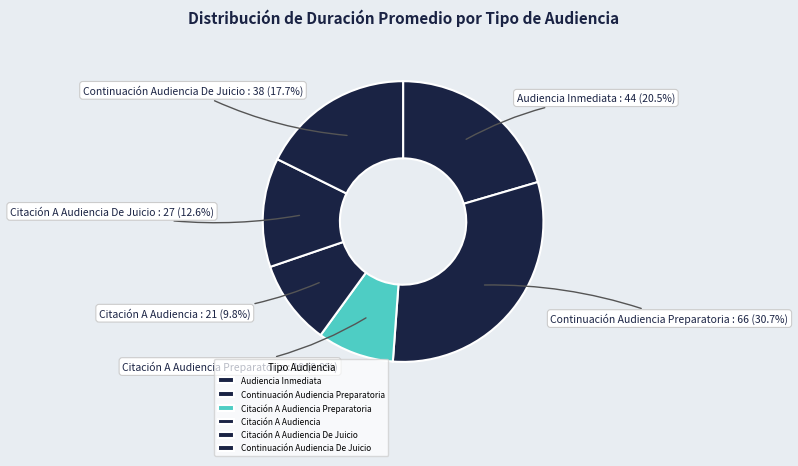

Count the number of slices in the pie.

6